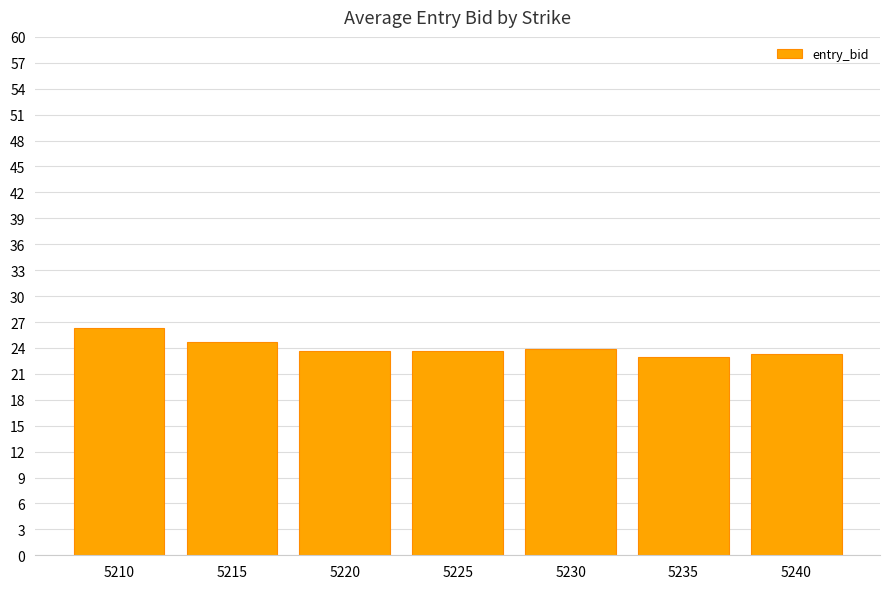

Count the number of categories in the chart.

7